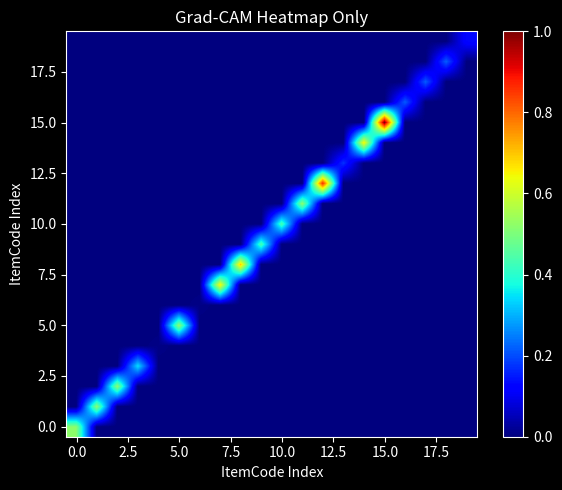

How many categories are shown in the chart?

20